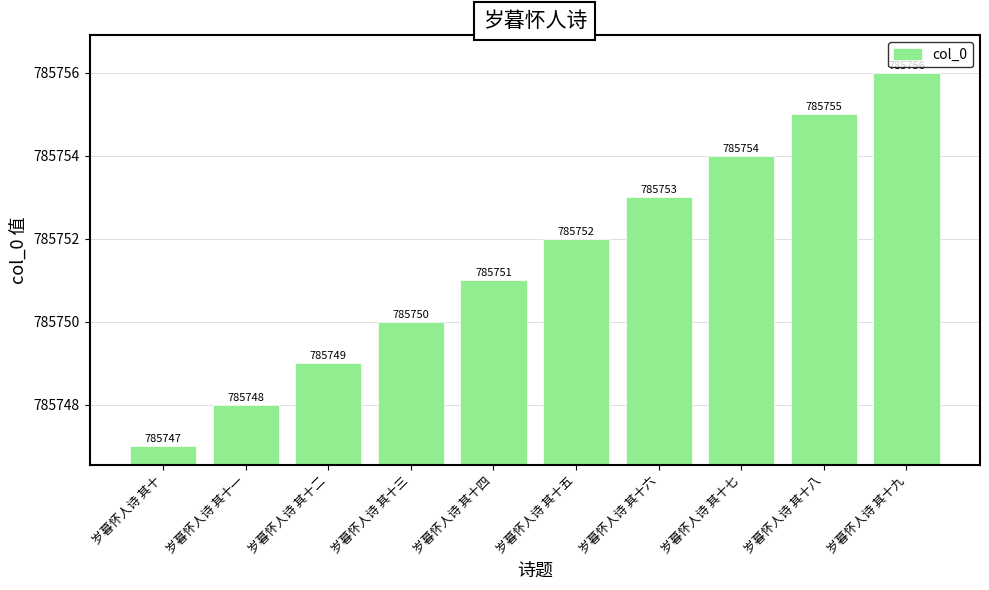

The value at 岁暮怀人诗 其十九 is 785756. True or false?

True